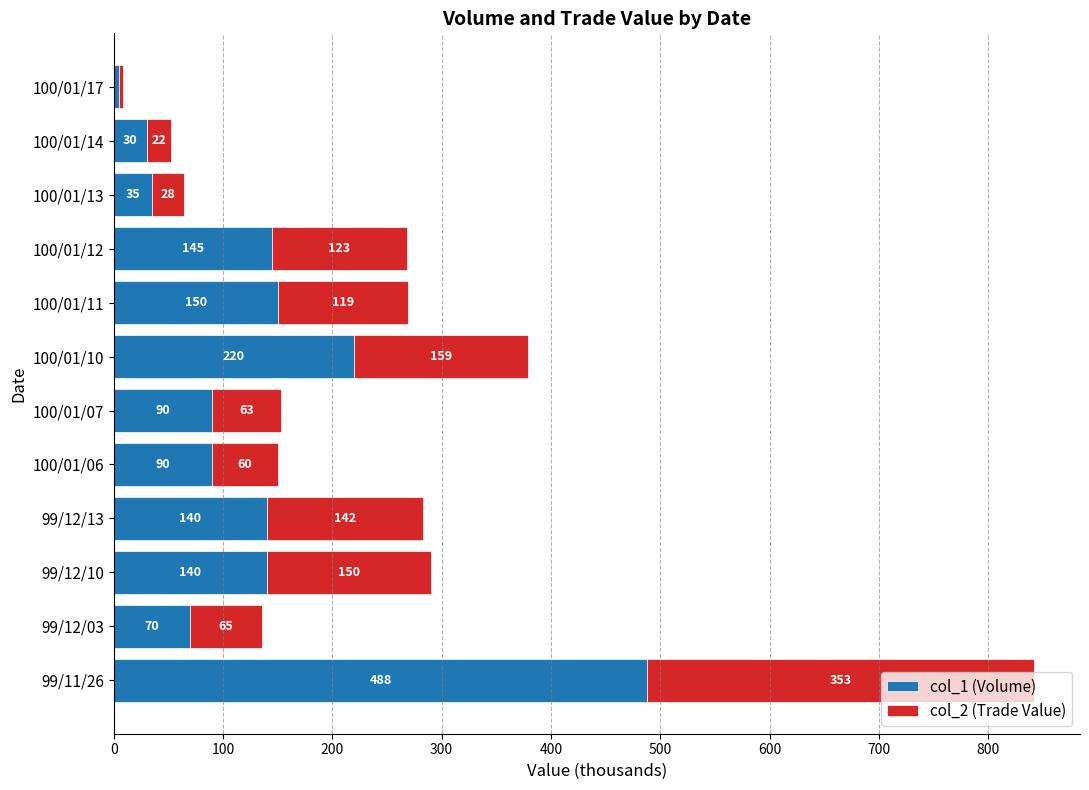

How many data points in col_1 (Volume) are less than 140?

6